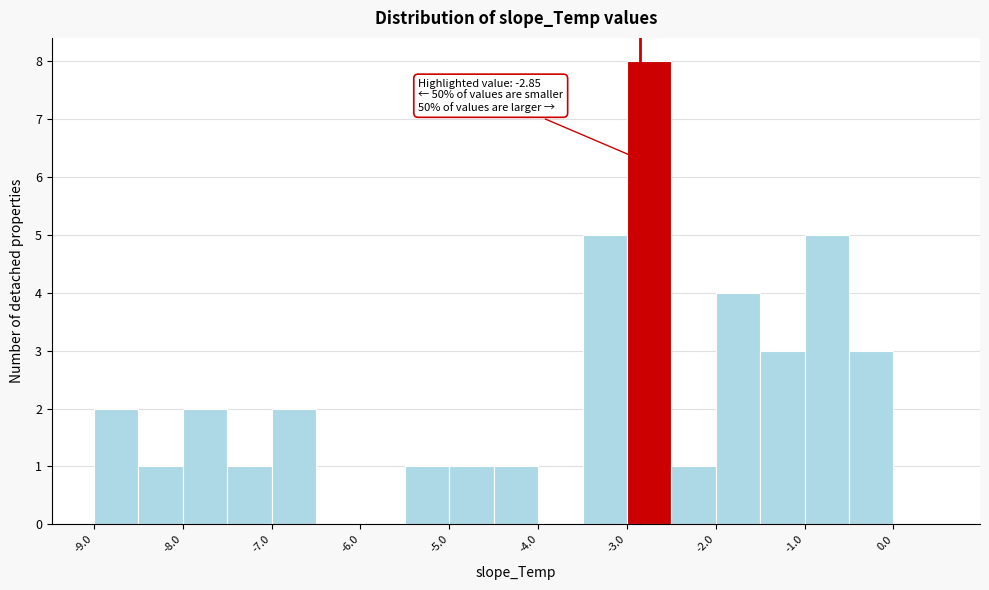

Over which range of the x-axis is the bar tallest?

-3.0 to -2.5